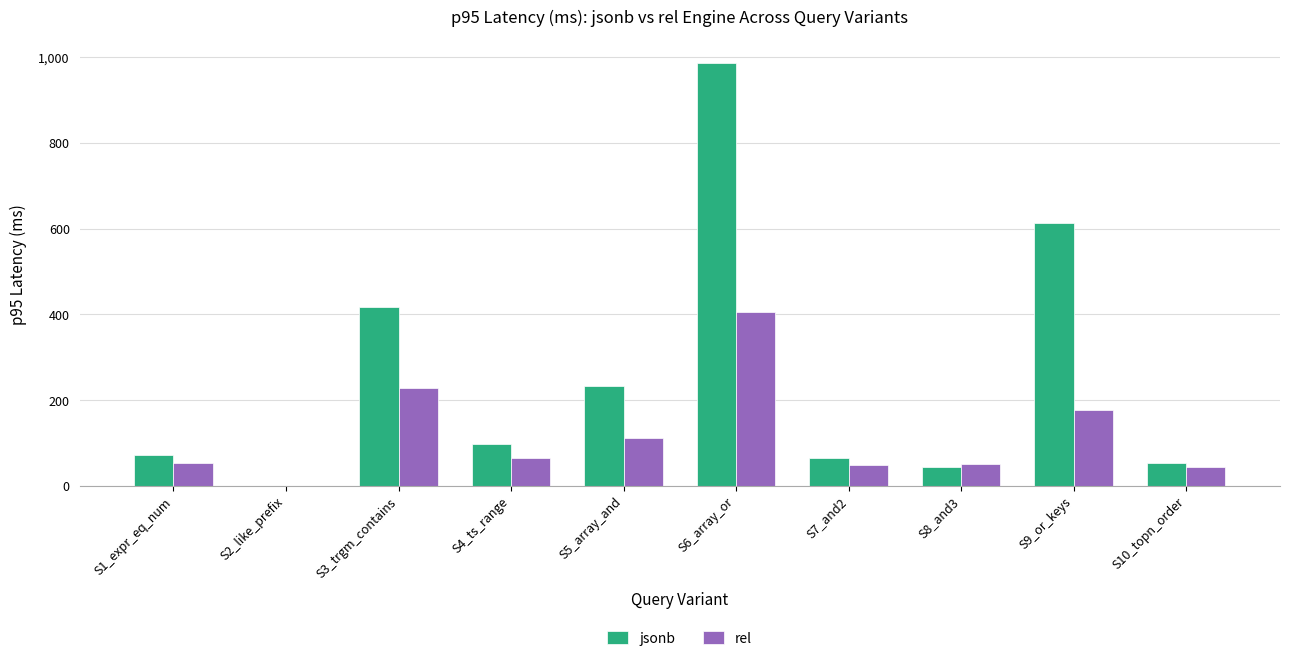

At which label is jsonb closest to 493?

S3_trgm_contains